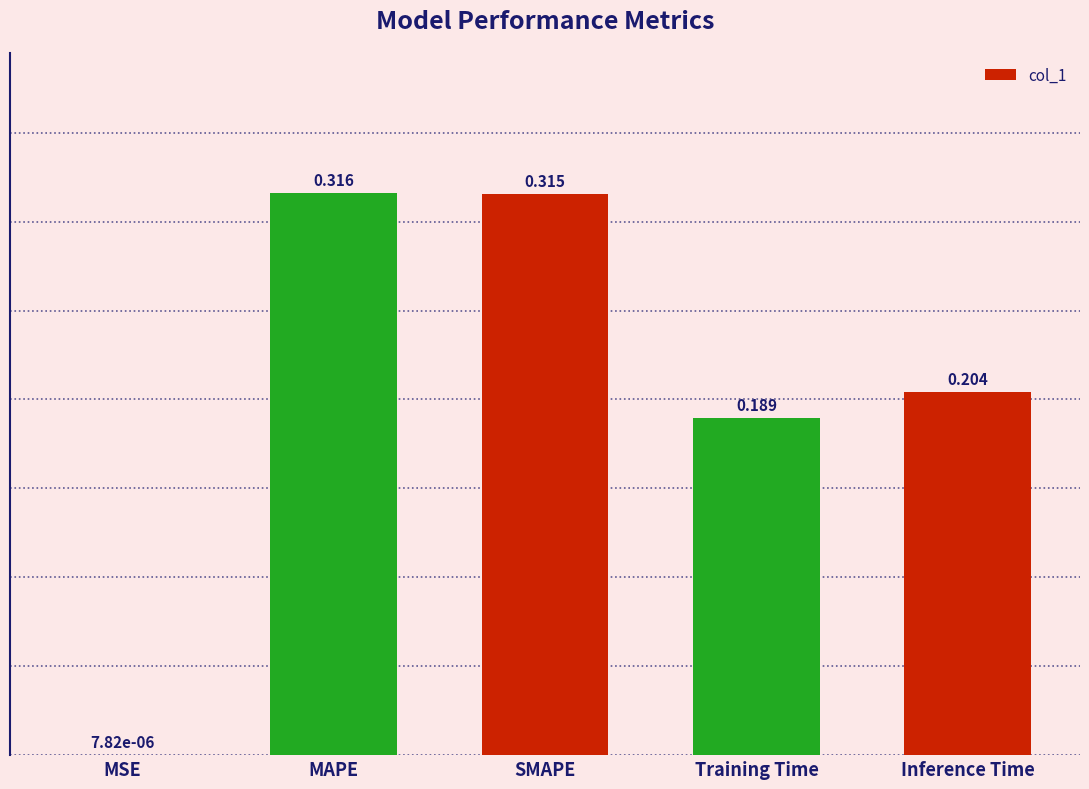

Which has a higher value, MSE or Training Time?

Training Time